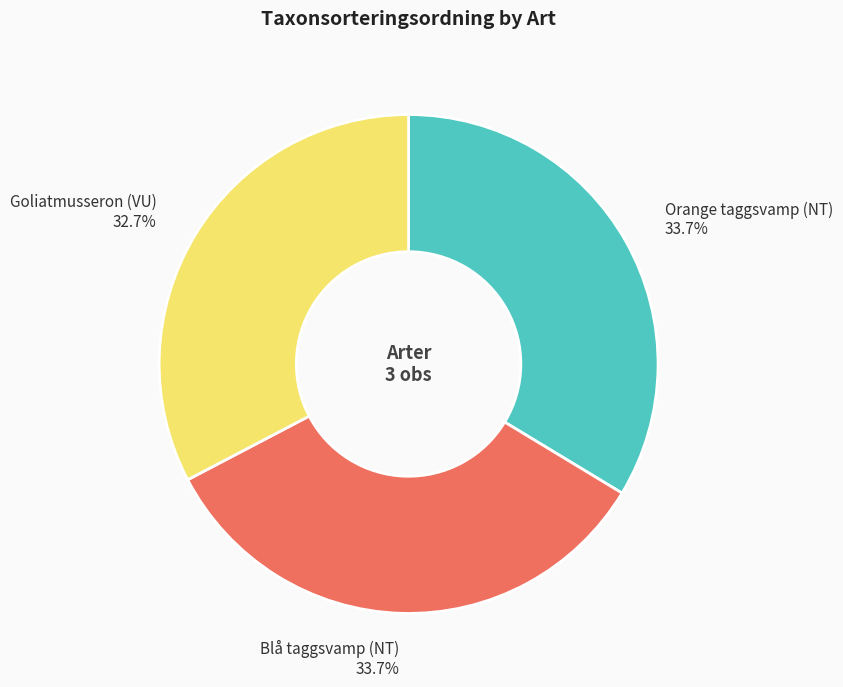

What is the ratio of the value at Orange taggsvamp (NT) to the value at Blå taggsvamp (NT)?

1.0